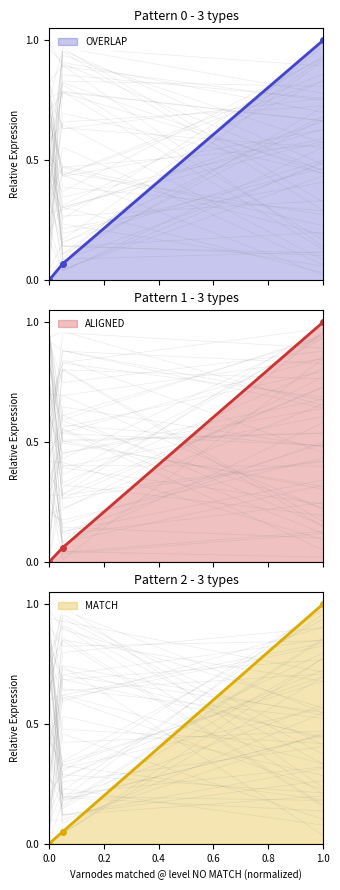

How many positive values does the ALIGNED series have?

2